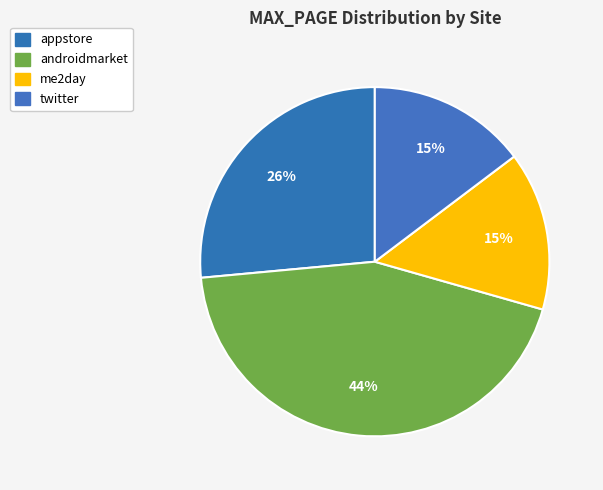

Count the number of slices in the pie.

4